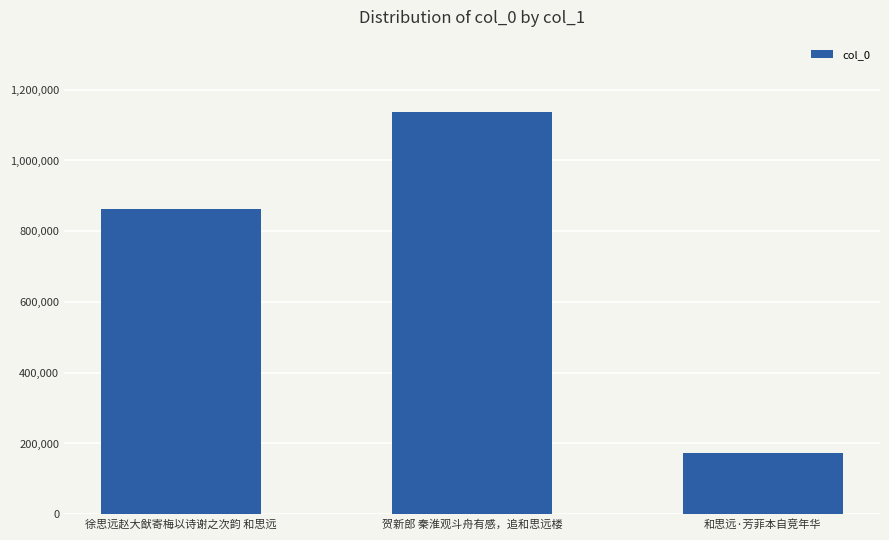

At which label is the value closest to 655242?

徐思远赵大猷寄梅以诗谢之次韵 和思远